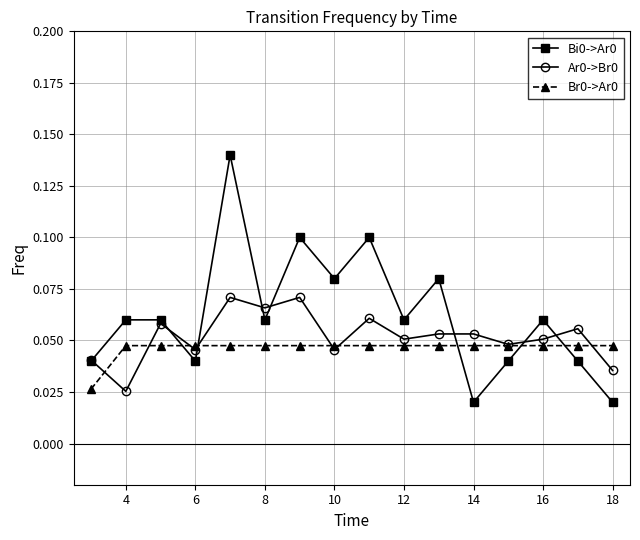

How many lines are shown in the chart?

3